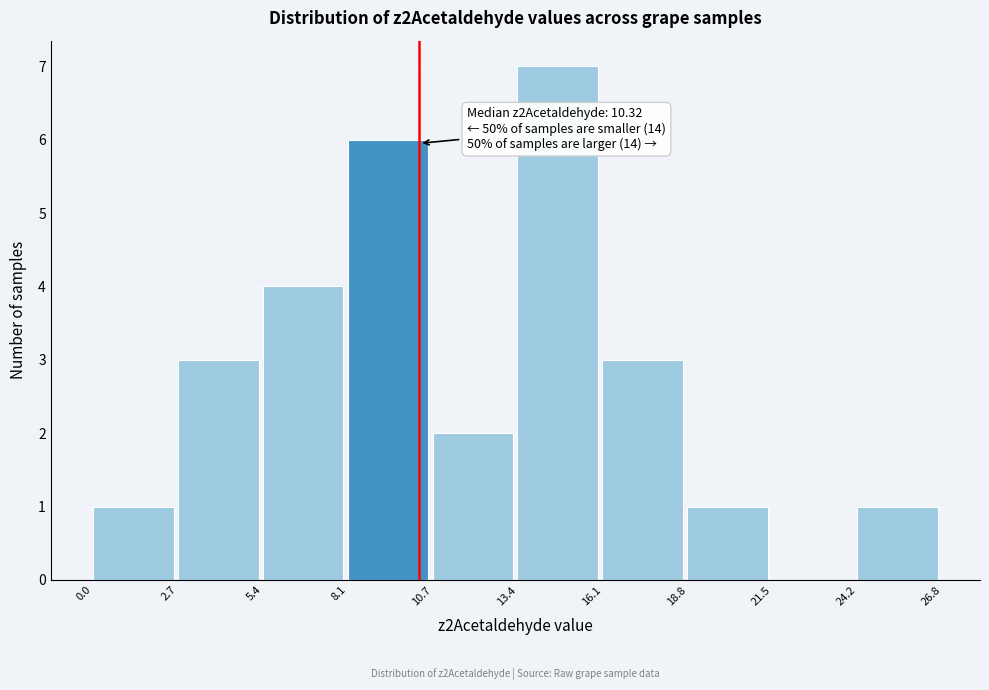

Over which range of the x-axis is the bar tallest?

13.4 to 16.1